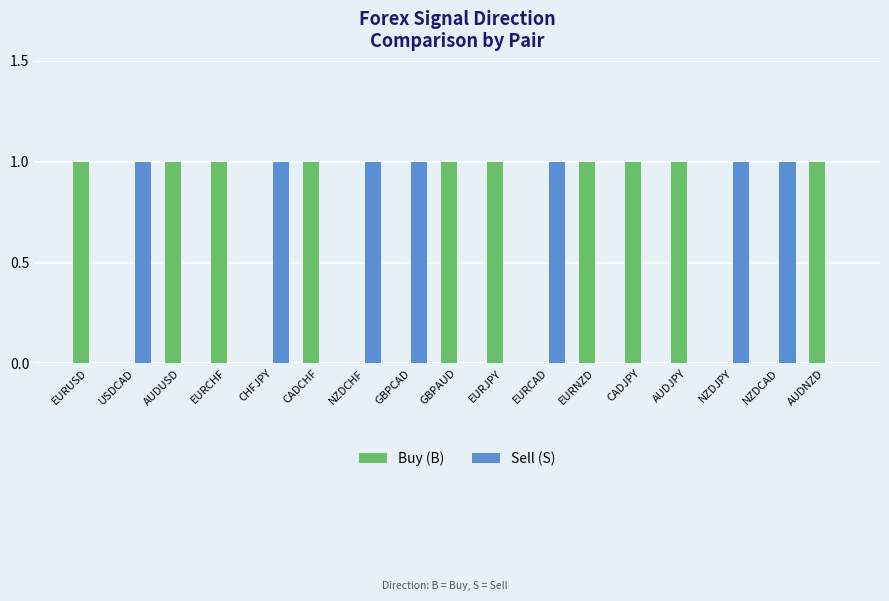

What is the sum of all Buy (B) values?

10